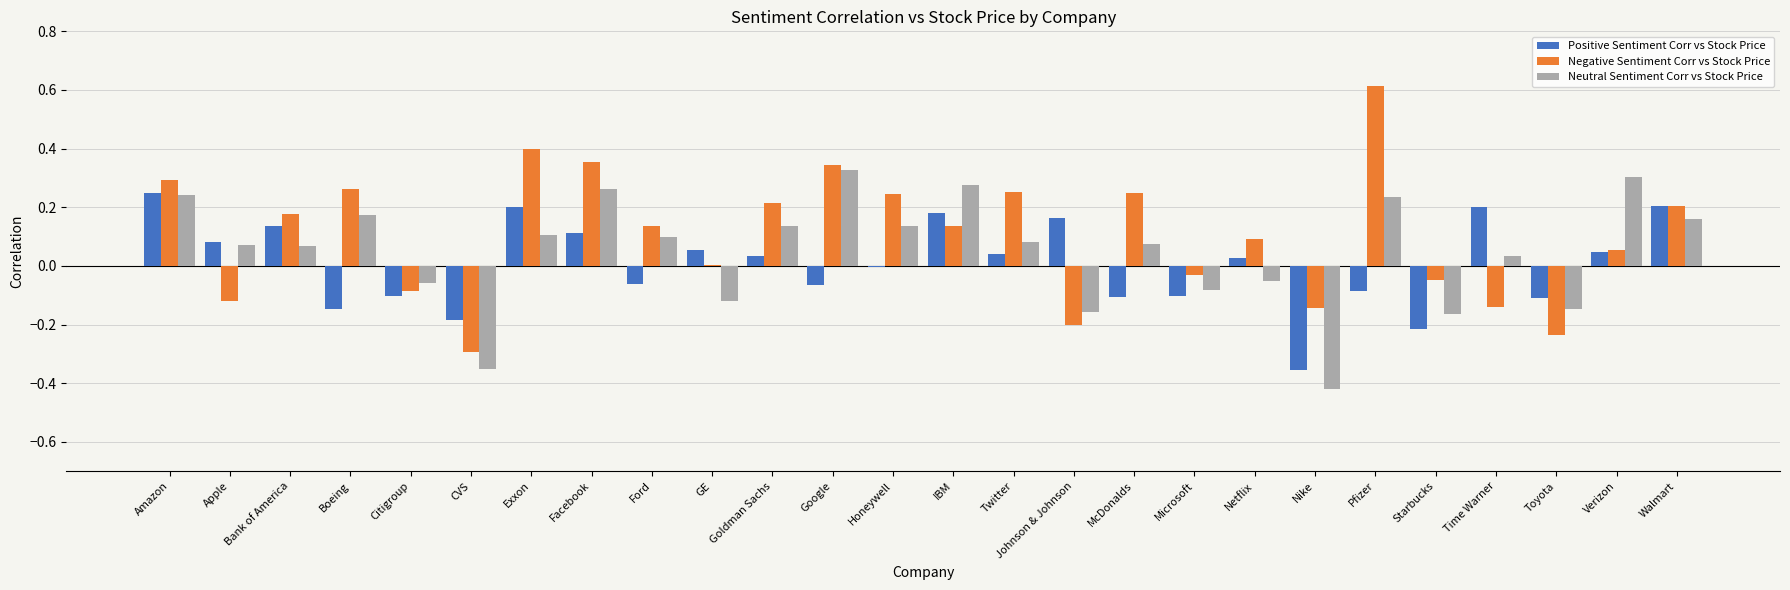

Between Bank of America and Facebook, which series saw the biggest shift?

Neutral Sentiment Corr vs Stock Price